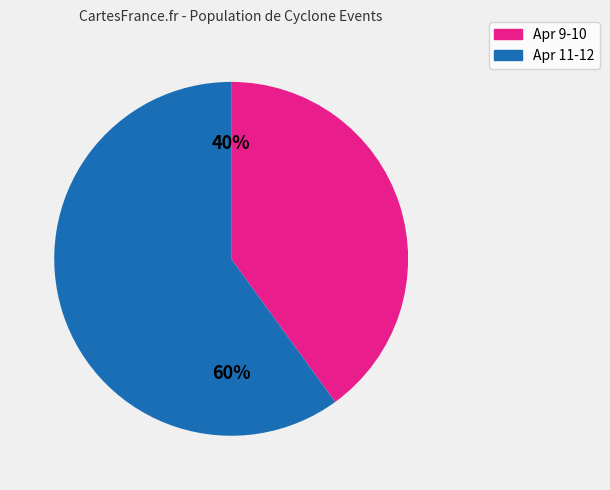

To the nearest percent, what is the average slice percentage?

50%